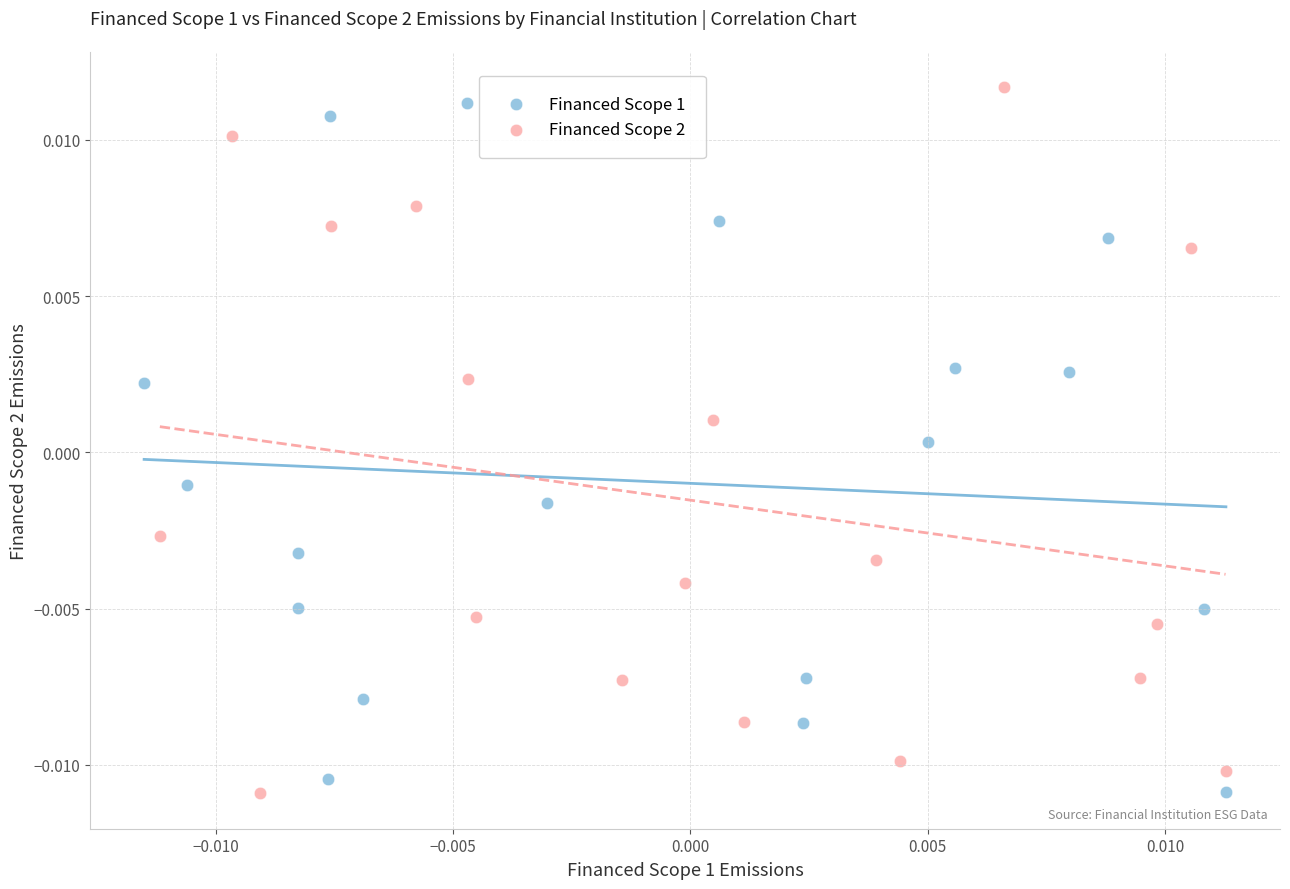

What are all the series names shown in the legend?

Financed Scope 1, Financed Scope 2